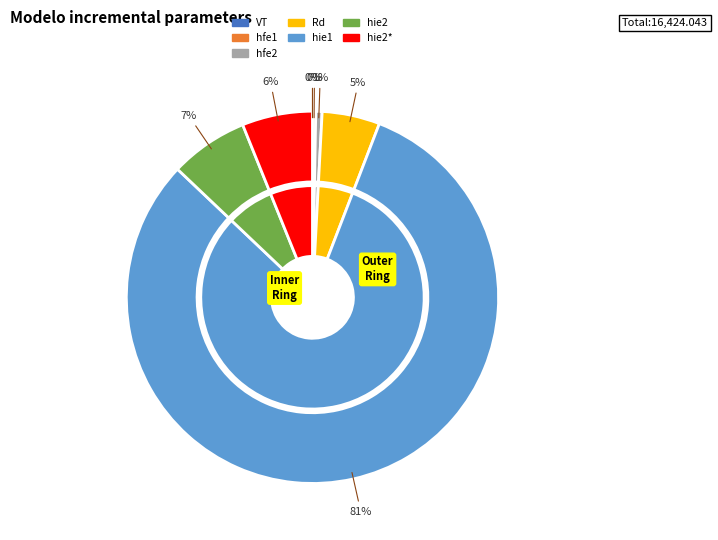

Is the sum of Rd and hie2 greater than half?

No